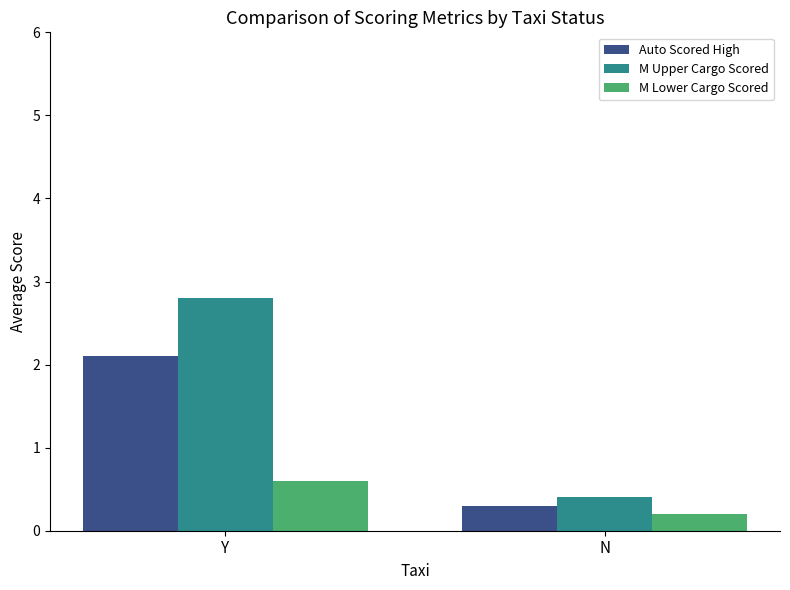

What is the average value of the M Lower Cargo Scored series?

0.4